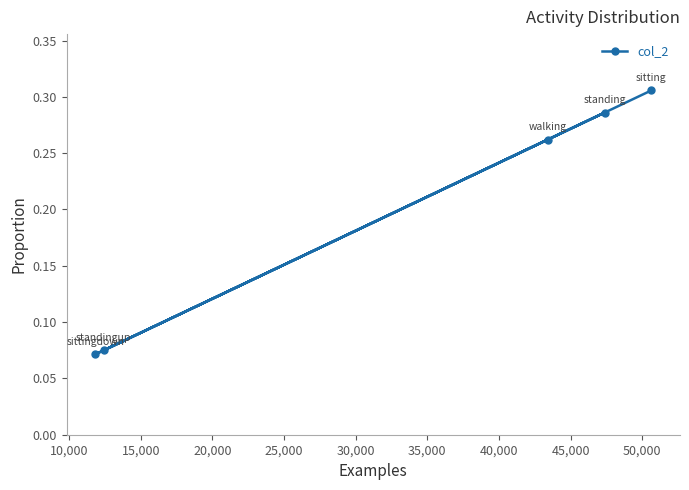

How many distinct data groups are displayed?

1